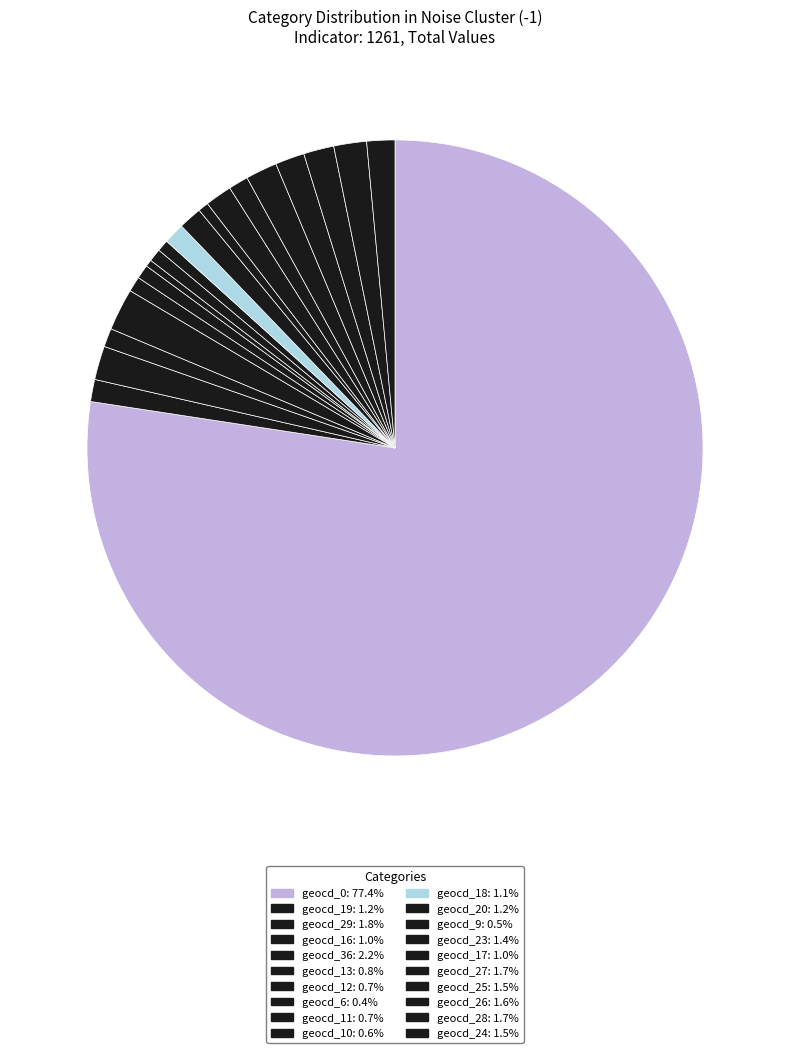

How many slices are in this pie chart?

20